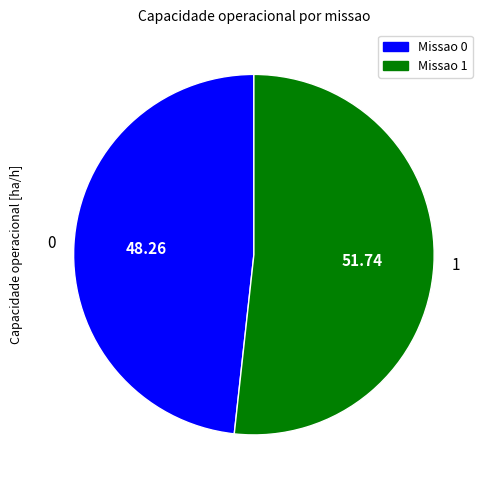

Is there a majority slice in this chart?

Yes